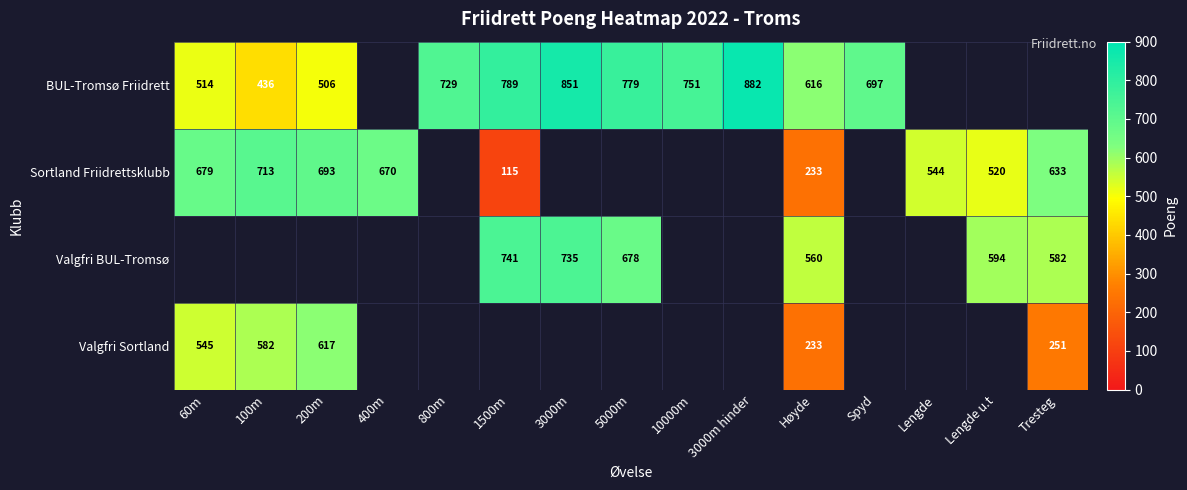

Is it true that Sortland Friidrettsklubb equals 200 at 1500m?

False